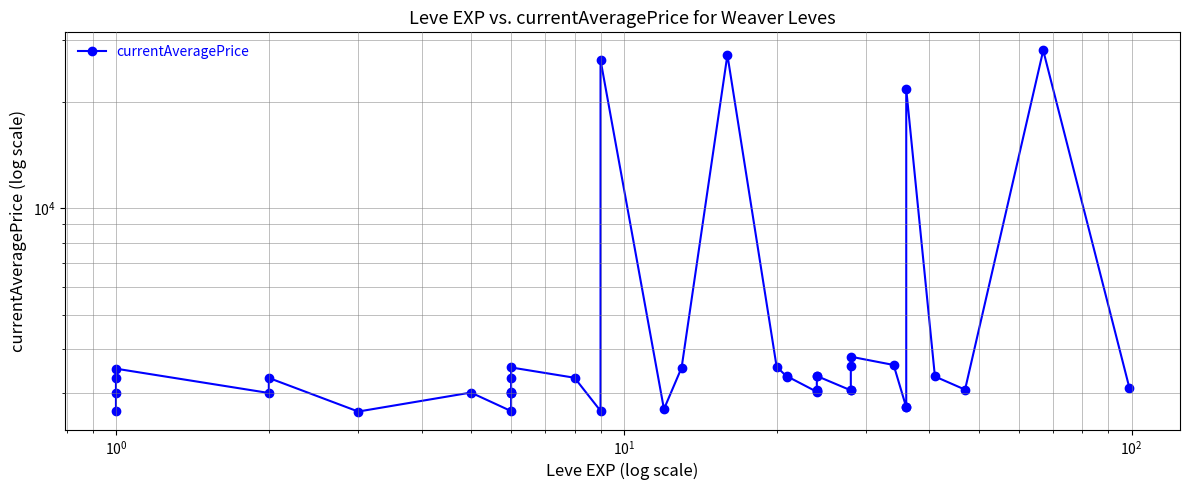

What is the minimum value shown in the chart?

2658